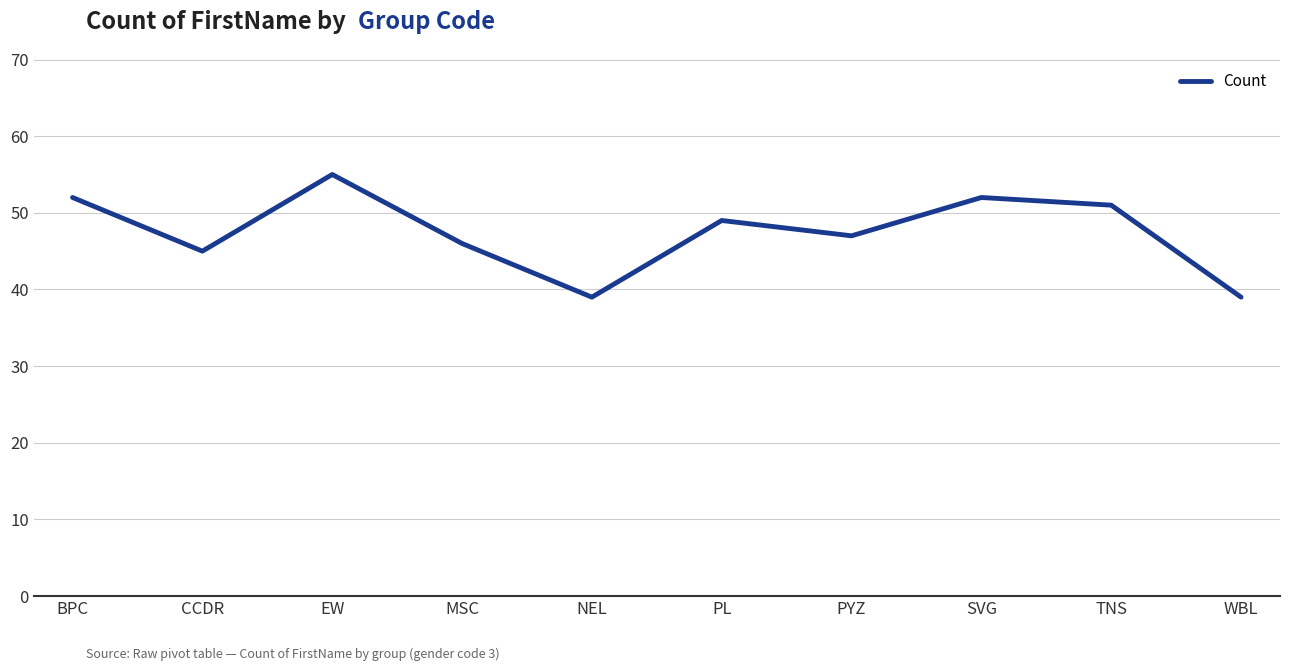

What is the greatest value displayed?

55